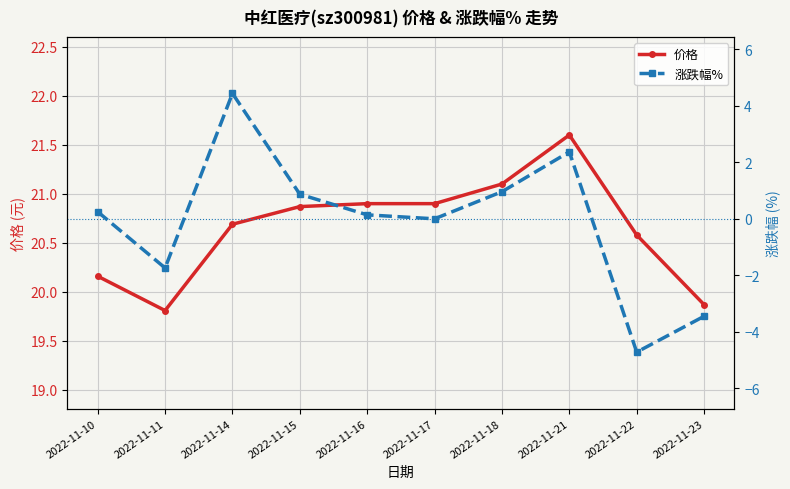

Rank the series at 2022-11-10 from lowest to highest value.

涨跌幅%, 价格